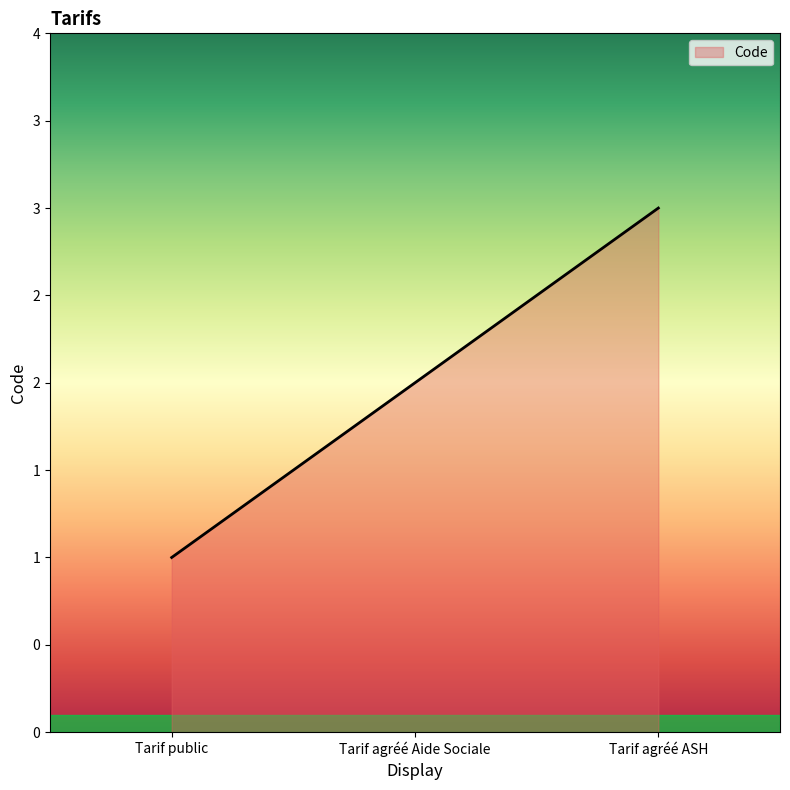

What is the smallest value displayed?

1